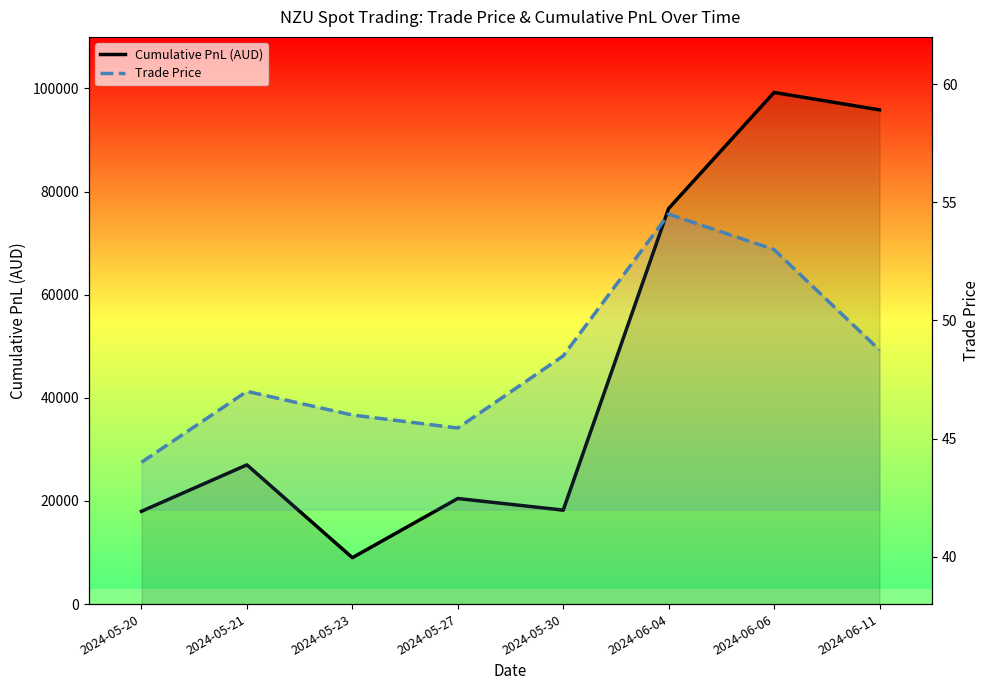

How many categories are shown in the chart?

8